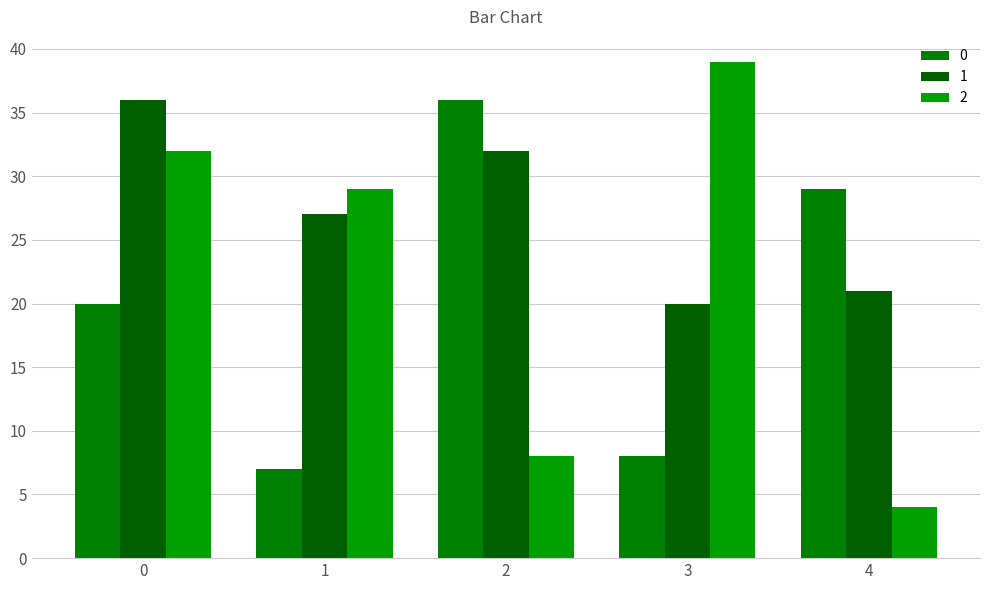

Reading left to right, extract all data points from this chart.

0: 20	7	36	8	29
1: 36	27	32	20	21
2: 32	29	8	39	4